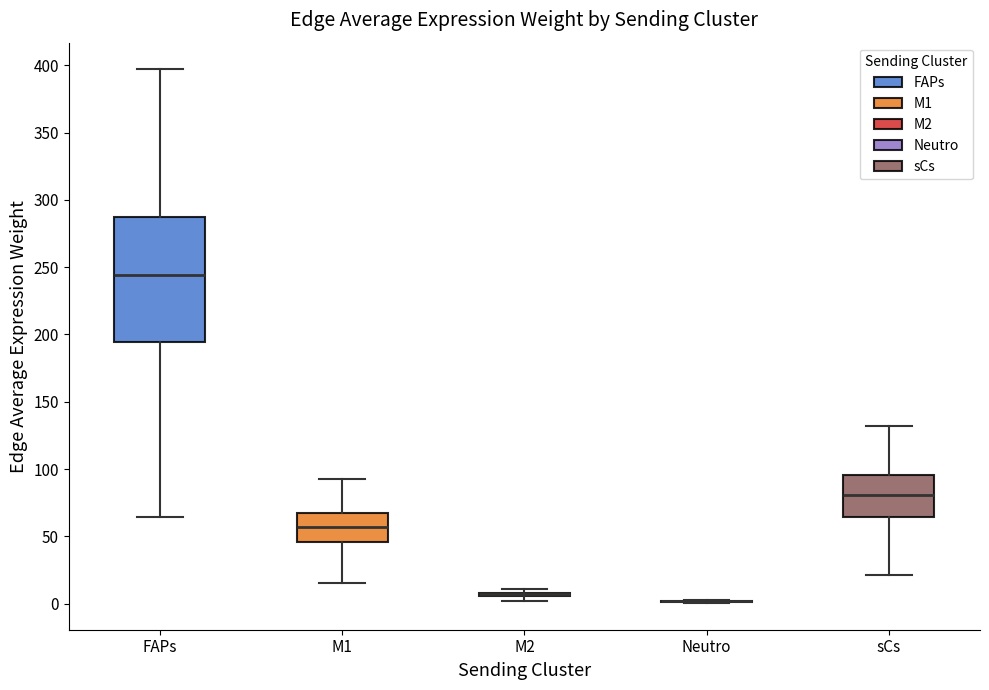

Where does the lower whisker of the box for sCs end on the y-axis? The values are not printed on the chart, so give them approximately, as read against the axis.

20